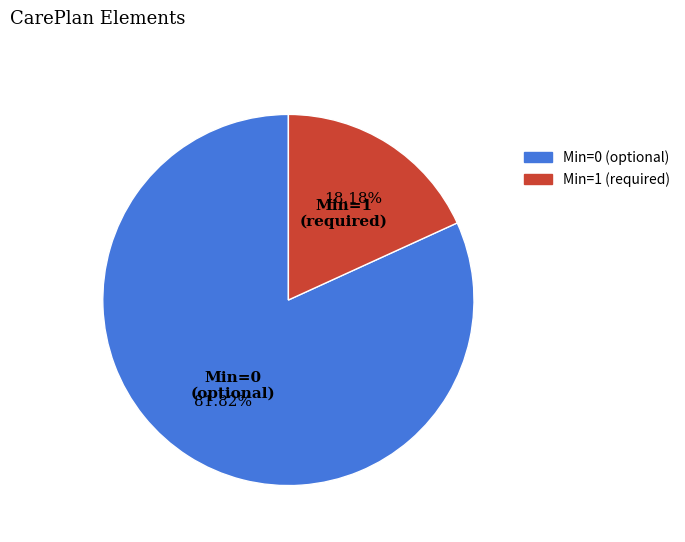

Count the number of slices in the pie.

2